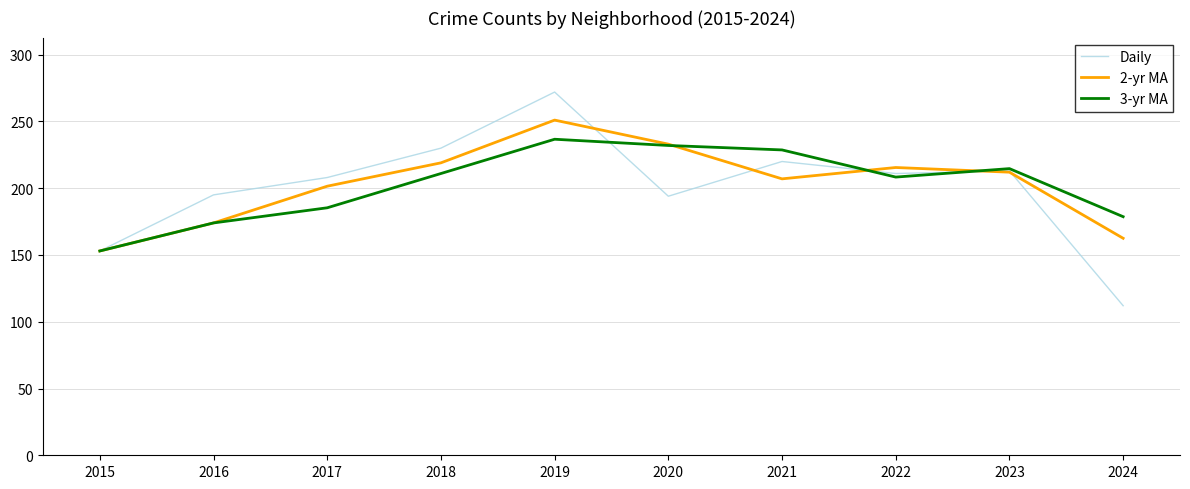

At which category is the sum across all series the highest?

2019